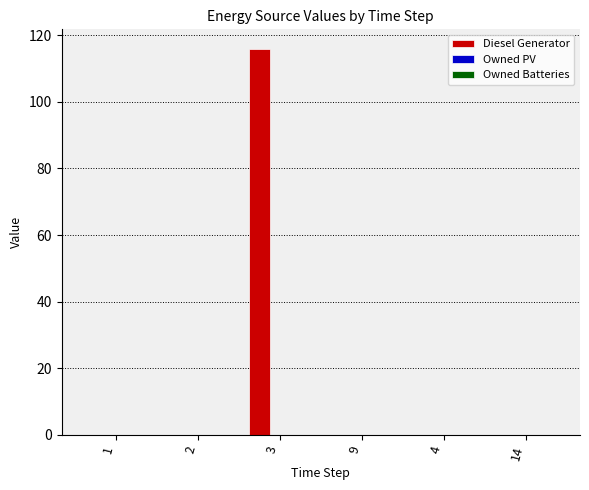

Reading left to right, transcribe all the data shown in this chart.

1=0	2=0	3=116	9=0	4=0	14=0